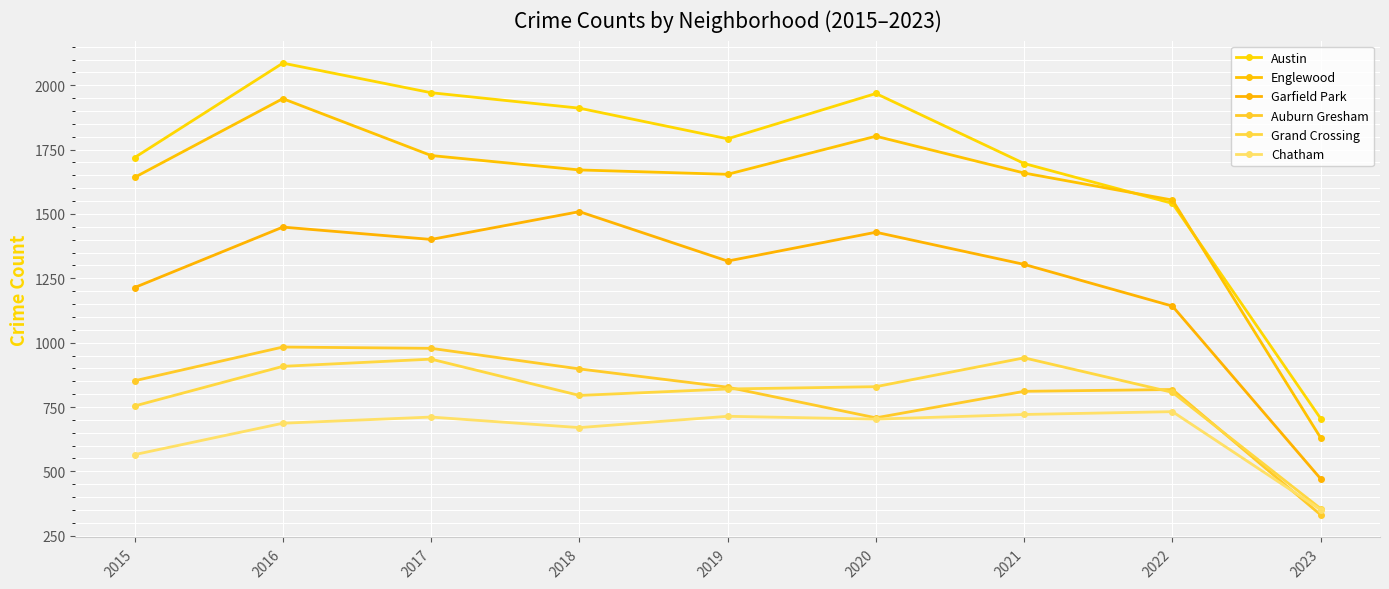

The value of Chatham at 2023 is 96. True or false?

False